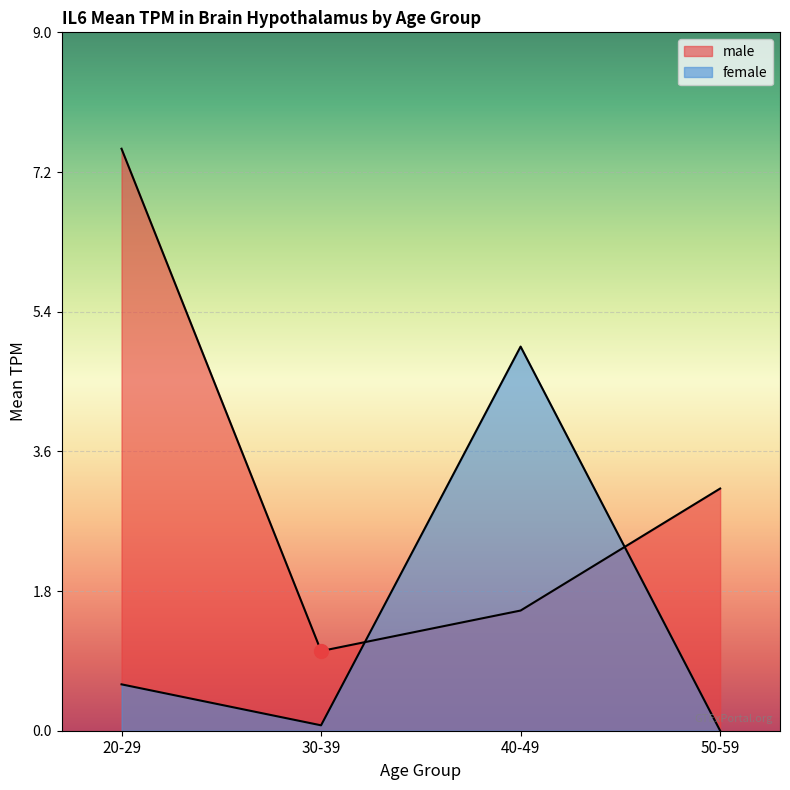

How many lines are shown in the chart?

2